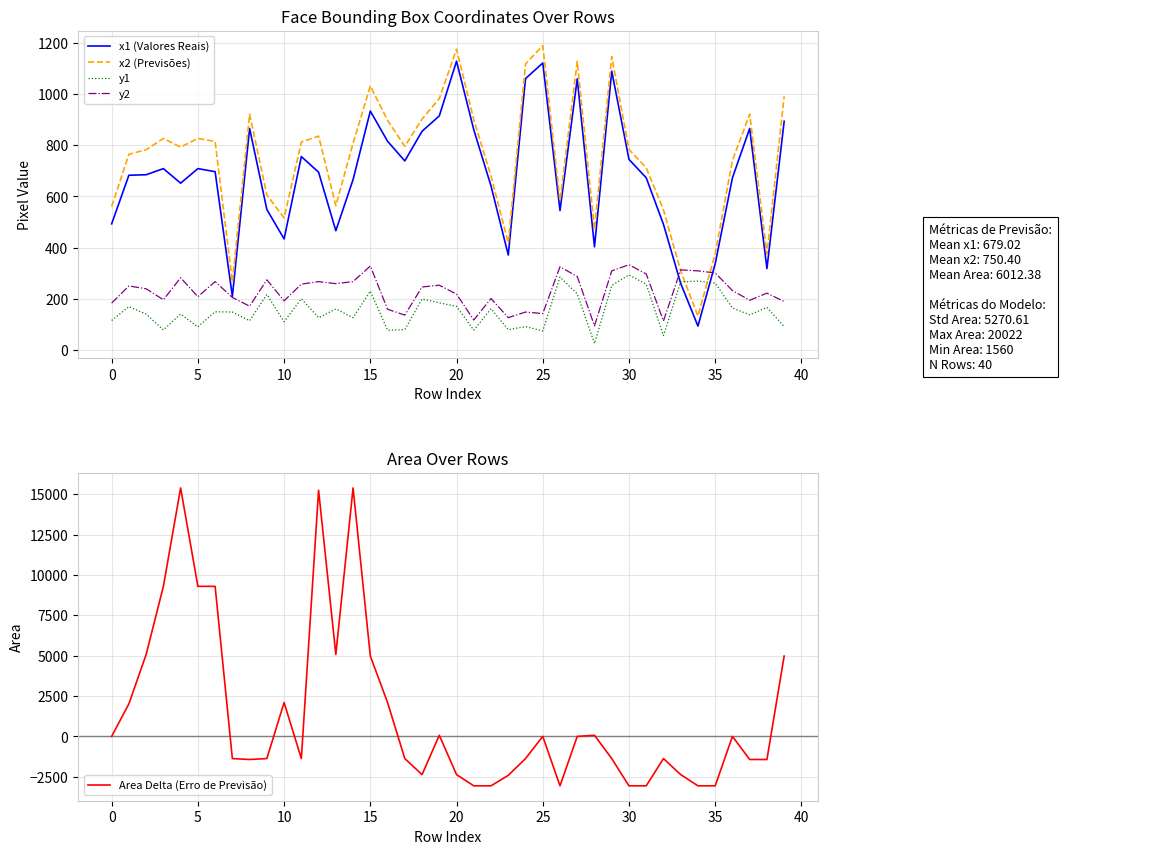

Does the chart have visible grid lines?

Yes